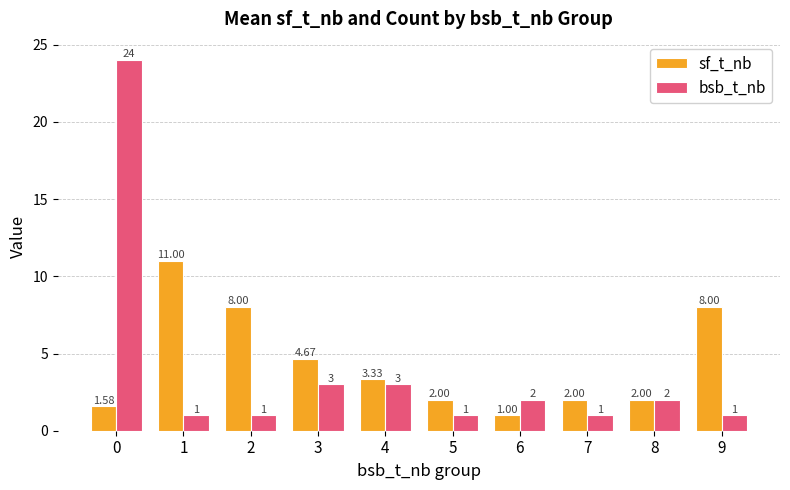

What is the sum of all sf_t_nb values?

43.6